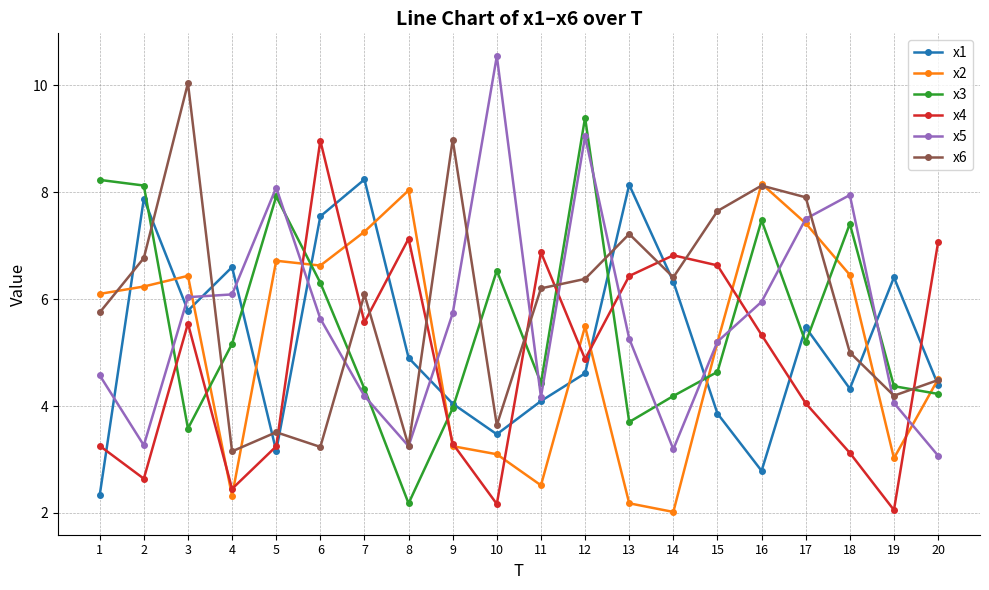

What are all the series names shown in the legend?

x1, x2, x3, x4, x5, x6